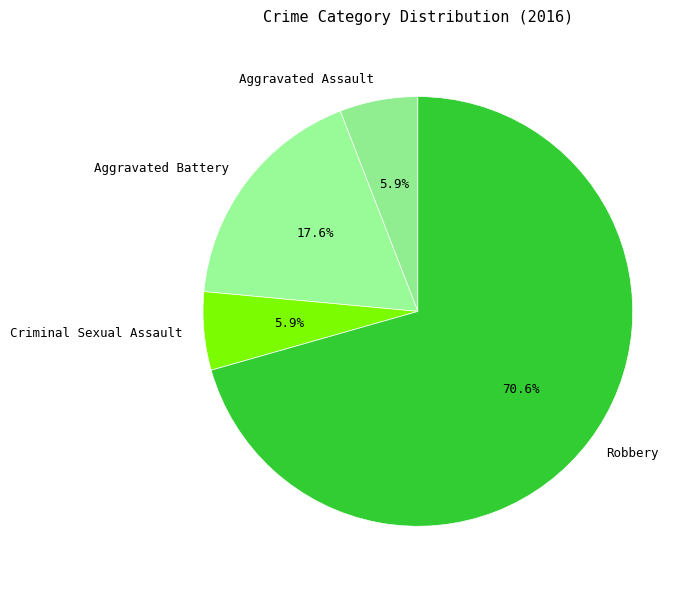

Combined, what portion of the pie is Robbery and Aggravated Battery?

88.2%